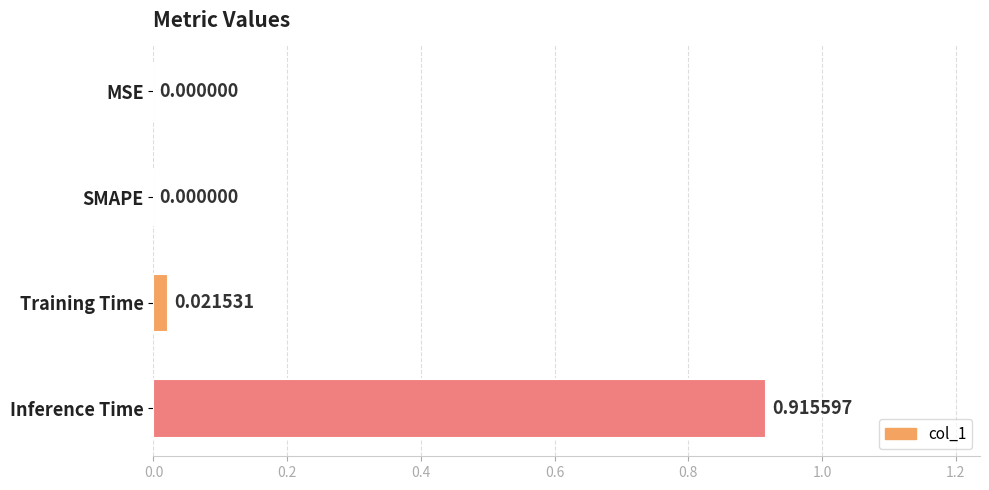

How many values exceed 0?

2